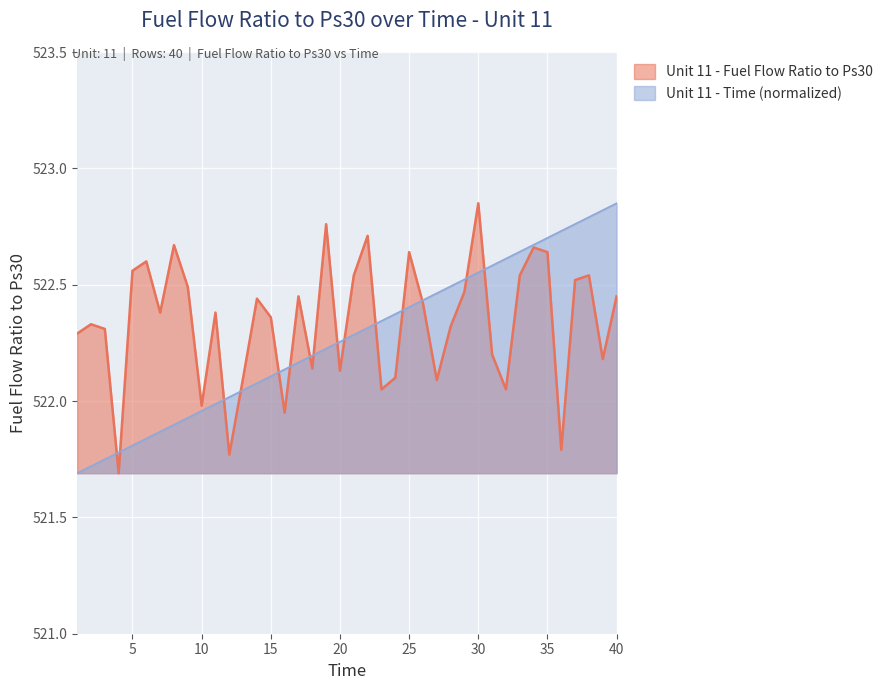

What is the sum of the Unit 11 - Time (normalized) values at 13 and 37?

1044.8